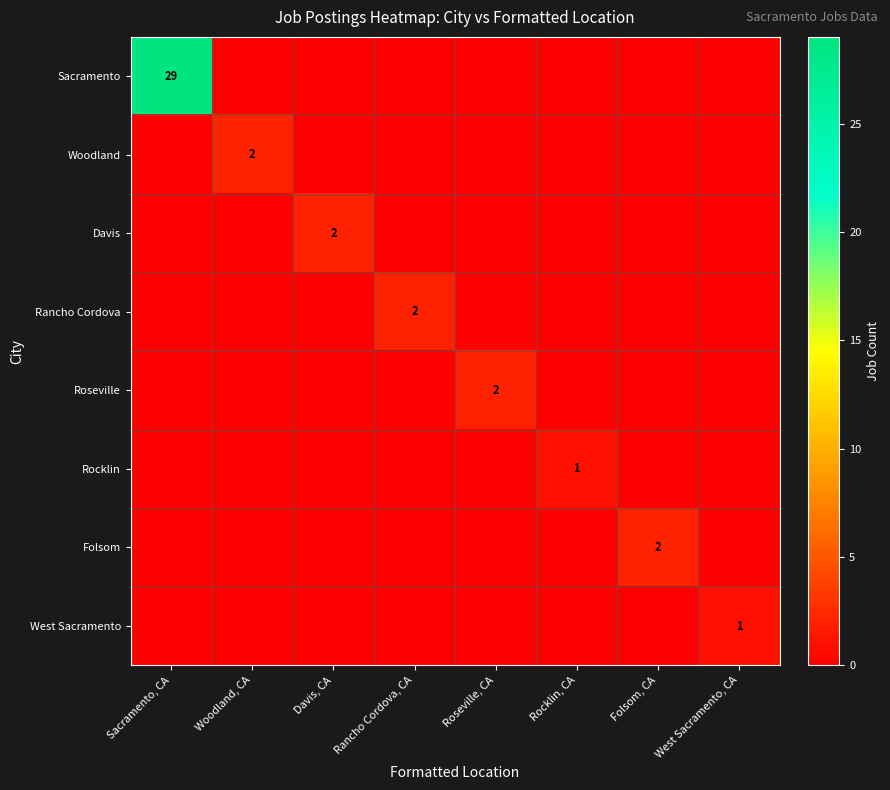

What is the difference between the highest and lowest values at Roseville, CA?

2